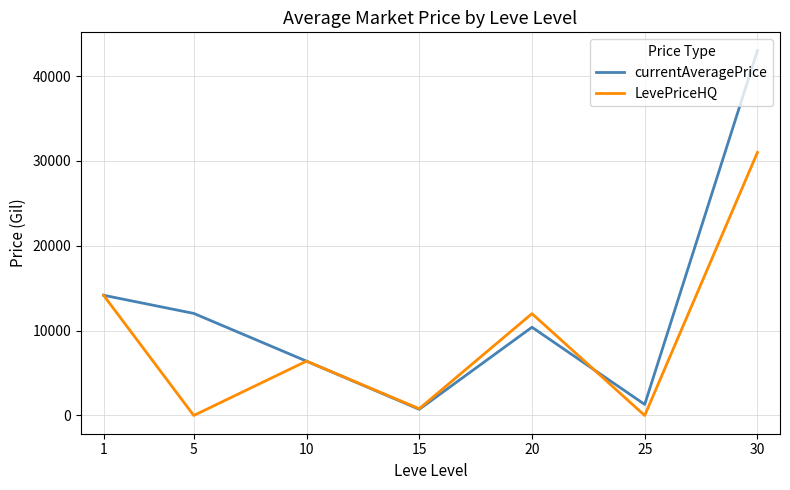

What is the difference between the maximum and minimum values in the LevePriceHQ series?

31000.0